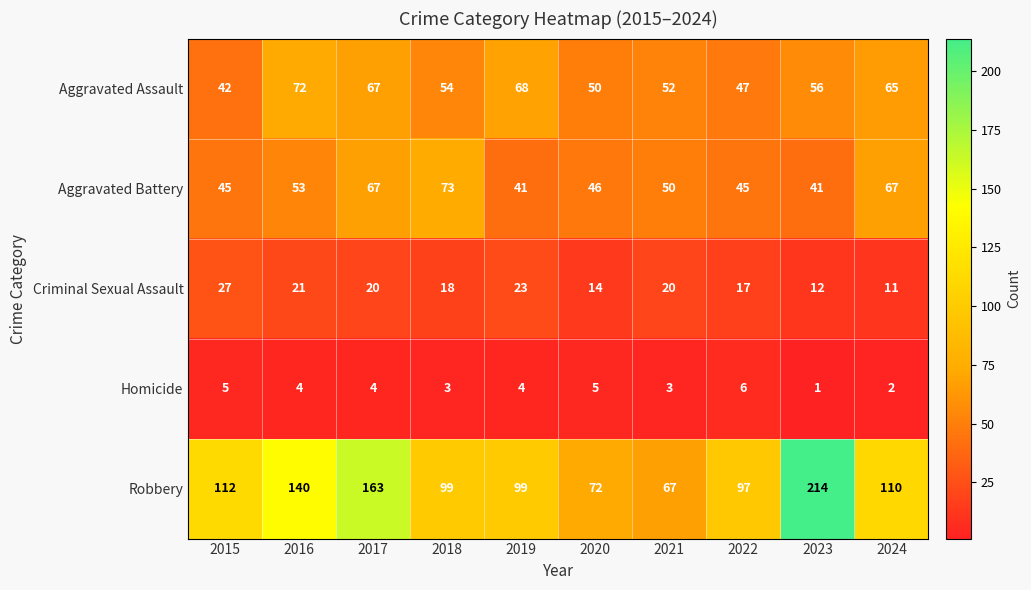

What is the difference between the maximum and minimum values in the Aggravated Battery series?

32